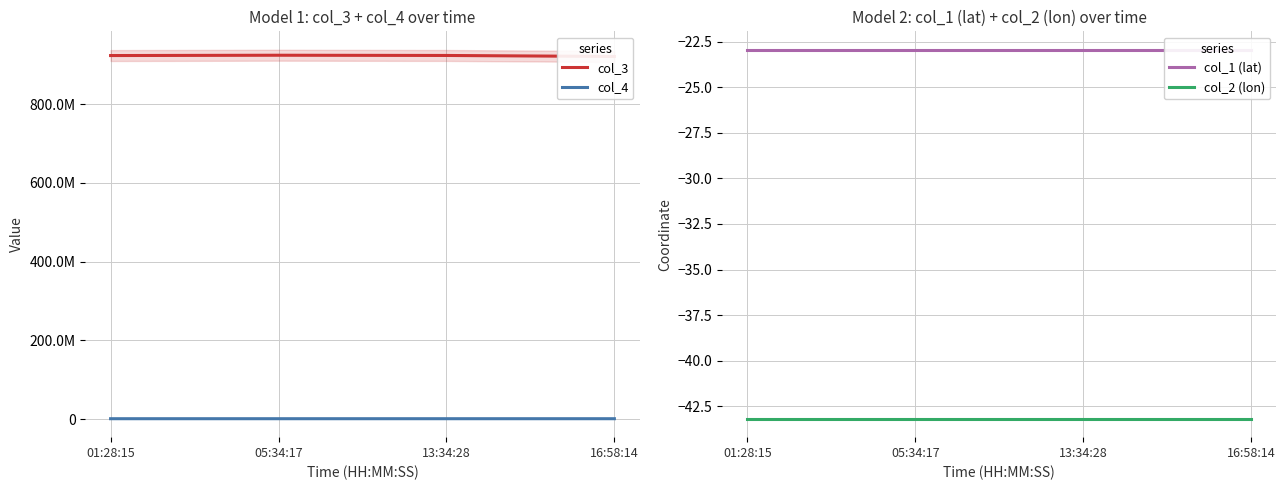

Reading left to right, transcribe all the data shown in this chart.

col_3: 01:28:15=923586895.0	05:34:17=924372681.0	13:34:28=923797580.0	16:58:14=921175121.0
col_4: 01:28:15=923586.0	05:34:17=924372.0	13:34:28=923797.0	16:58:14=921175.0
col_1 (lat): 01:28:15=-23.0	05:34:17=-23.0	13:34:28=-23.0	16:58:14=-23.0
col_2 (lon): 01:28:15=-43.2	05:34:17=-43.2	13:34:28=-43.2	16:58:14=-43.2